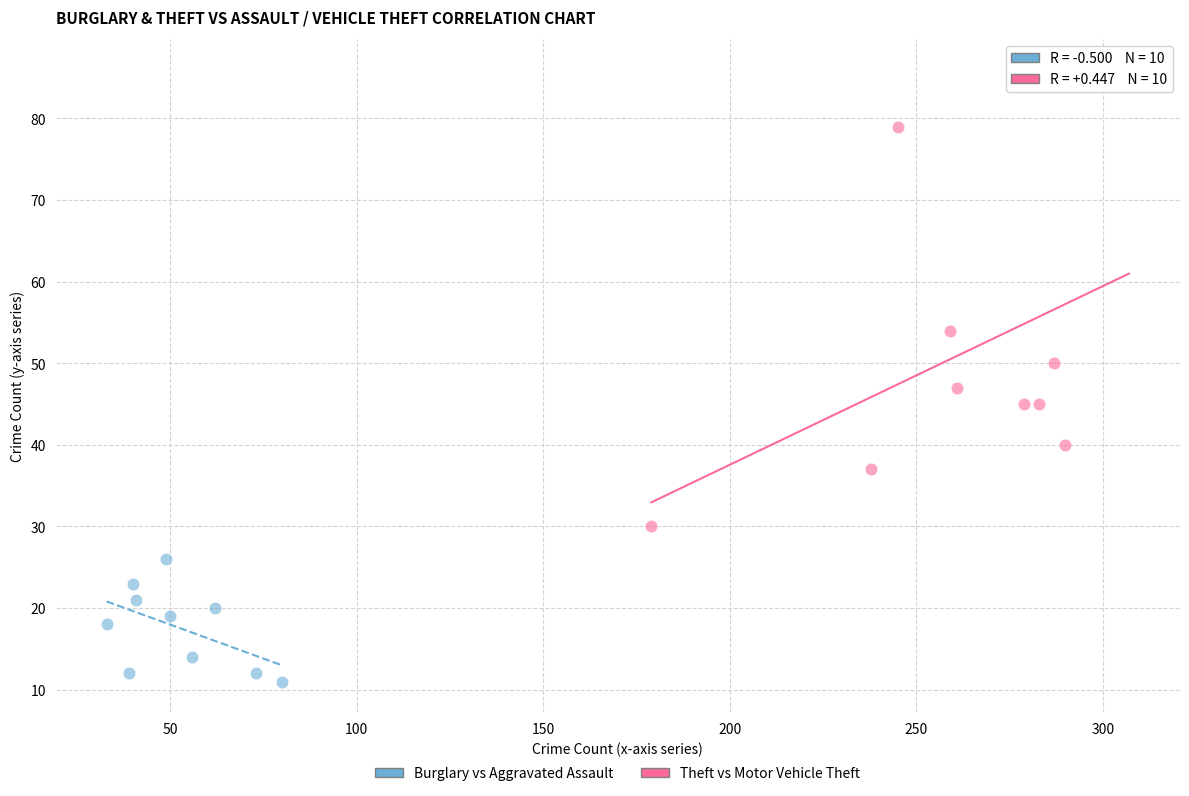

What are all the series names shown in the legend?

Burglary vs Aggravated Assault, Theft vs Motor Vehicle Theft